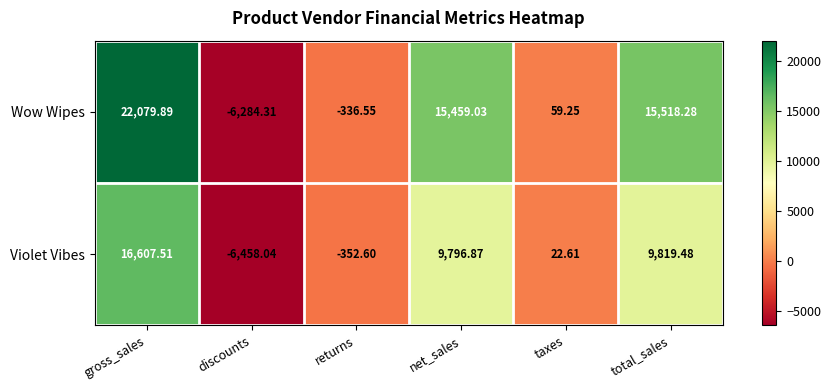

Is the value of Violet Vibes at discounts greater than the value of Wow Wipes at gross_sales?

No